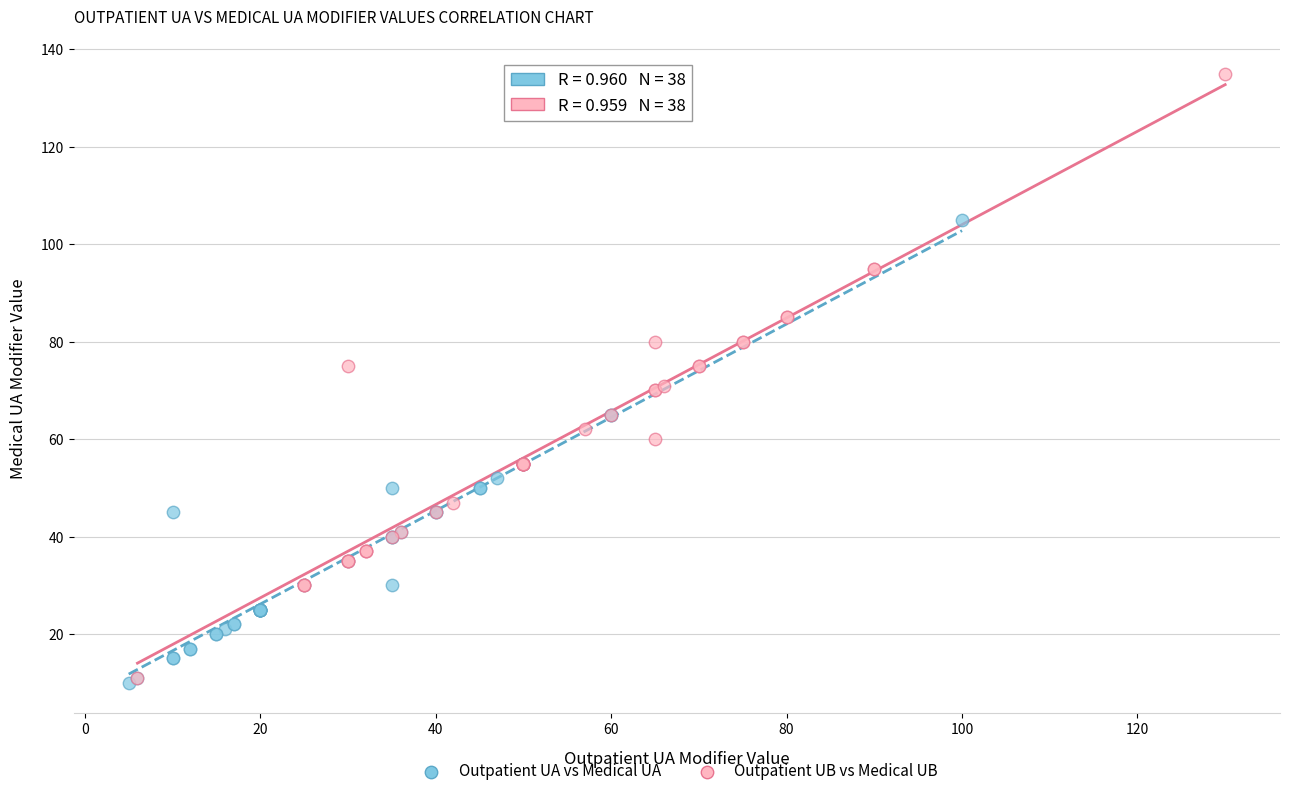

Which series has the largest Y range (max minus min)?

Outpatient UB vs Medical UB